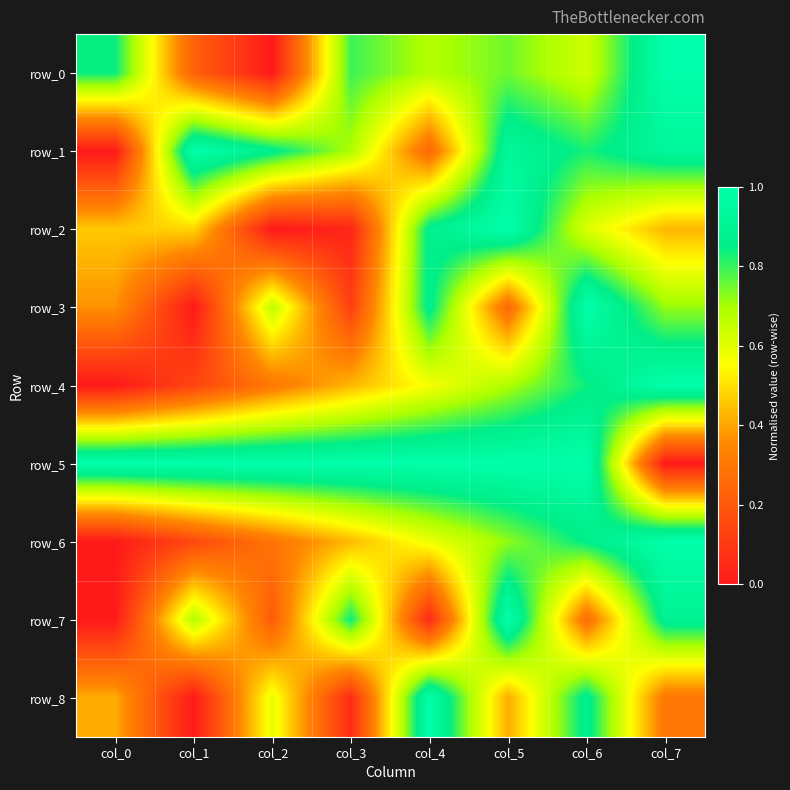

True or false: row_0 has a value of 0.8 at col_3.

True